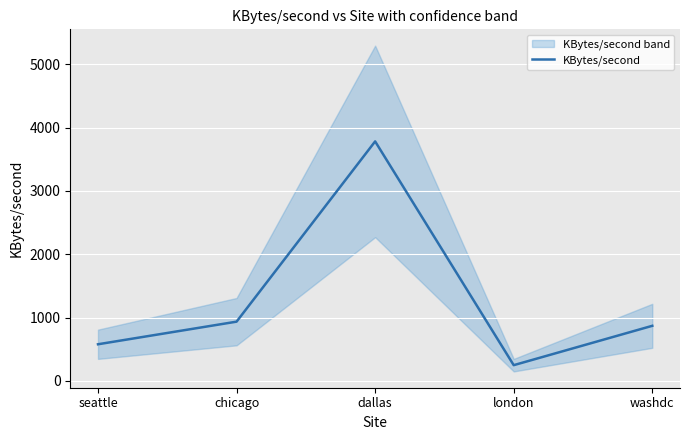

What is the value of the 4th point from the left?

247.5